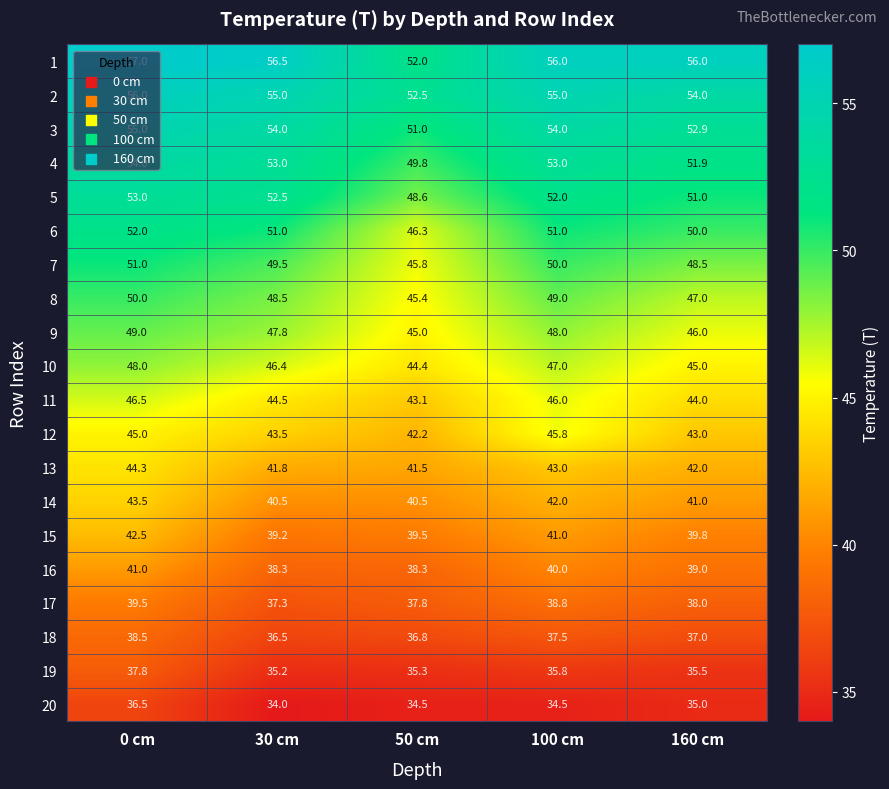

Which category has the lowest value across all series?

30 cm